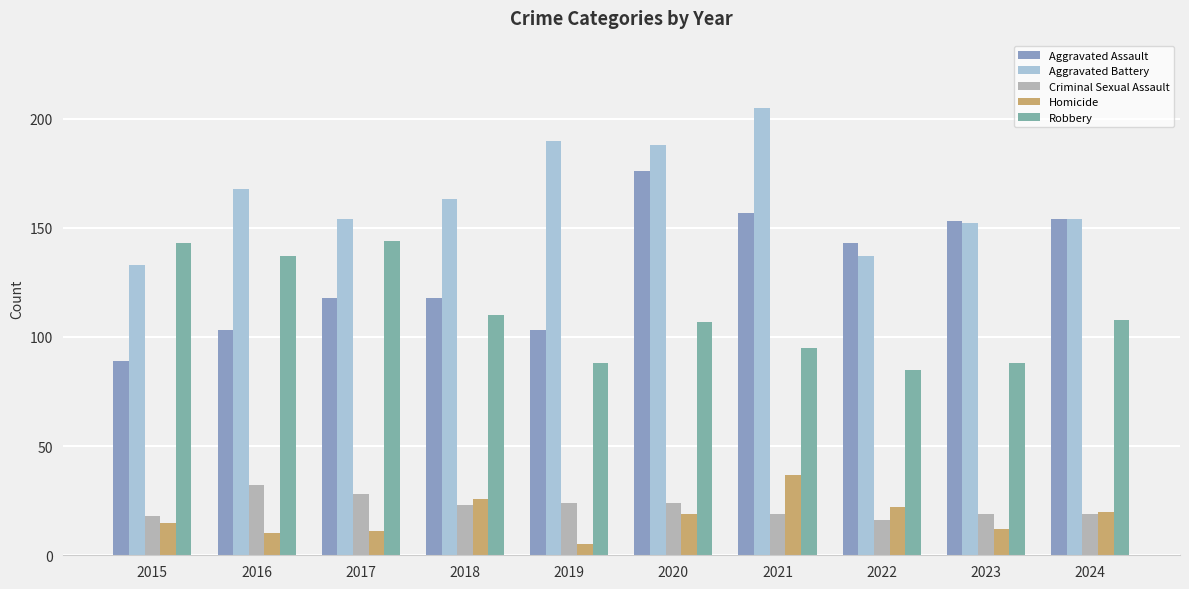

How many data points in Homicide are less than 19?

5